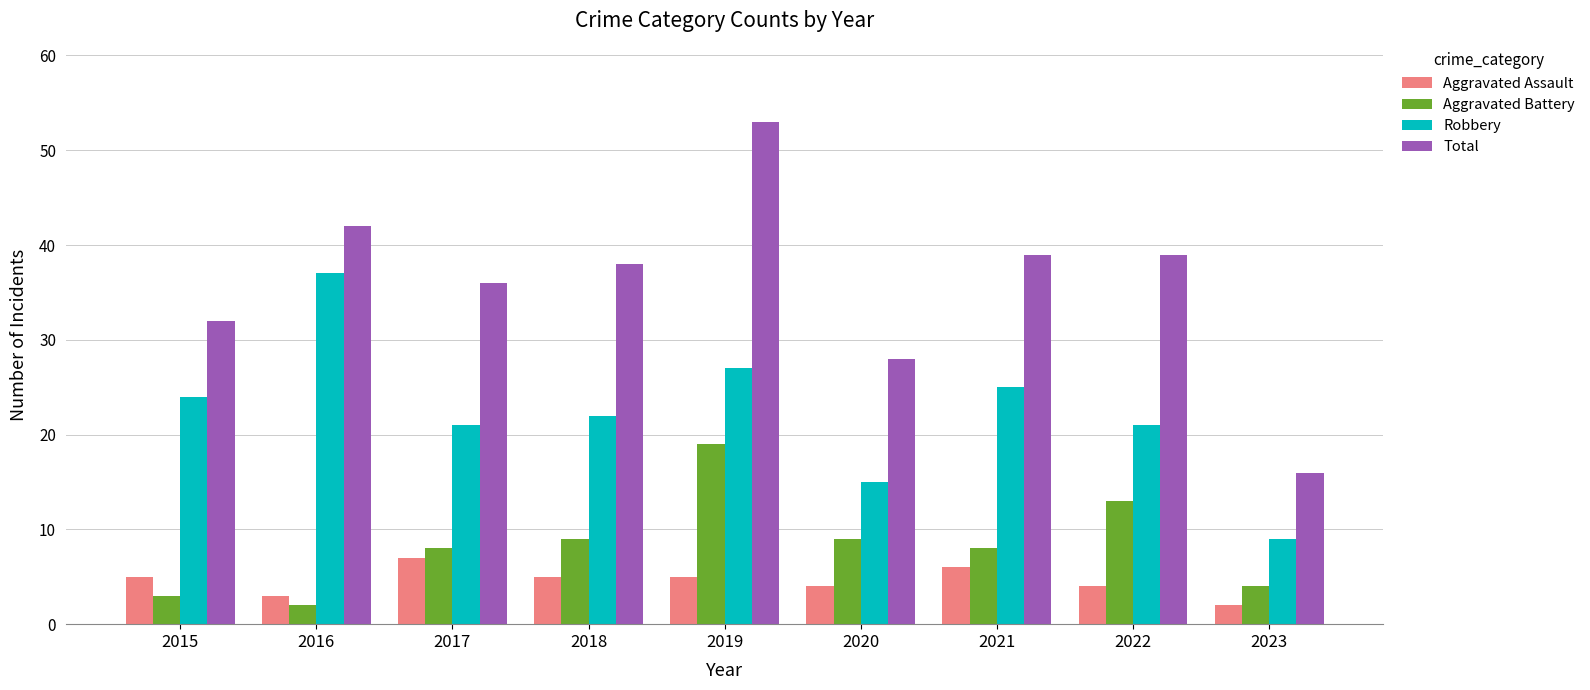

What value does the Robbery series have at 2022?

21